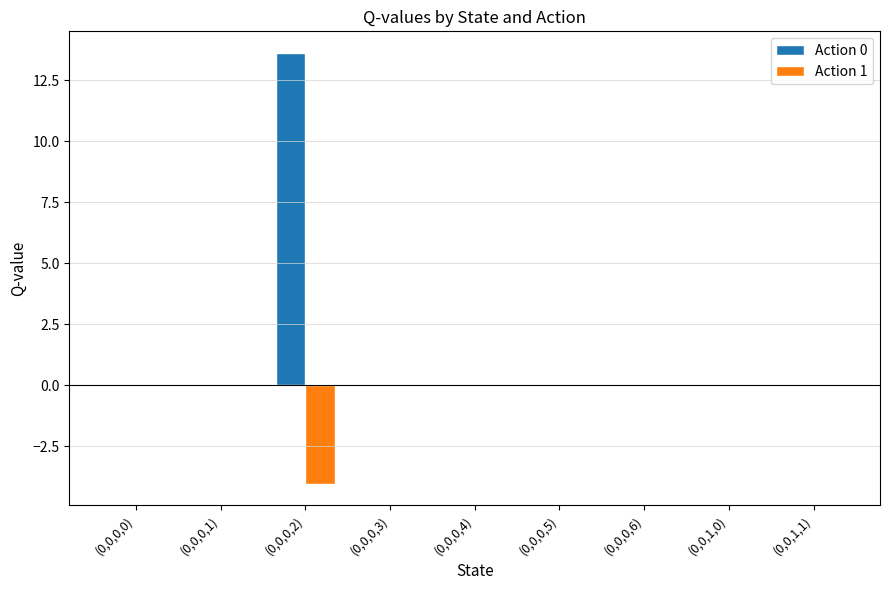

At which category is the sum across all series the highest?

(0,0,0,2)